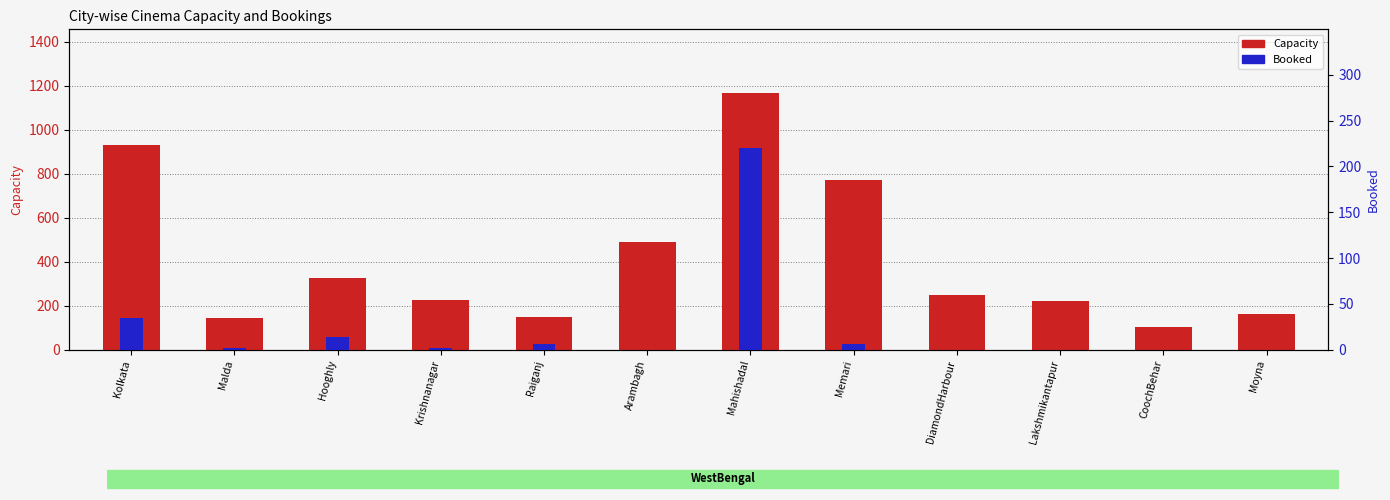

How many values in the Booked series exceed 2?

5